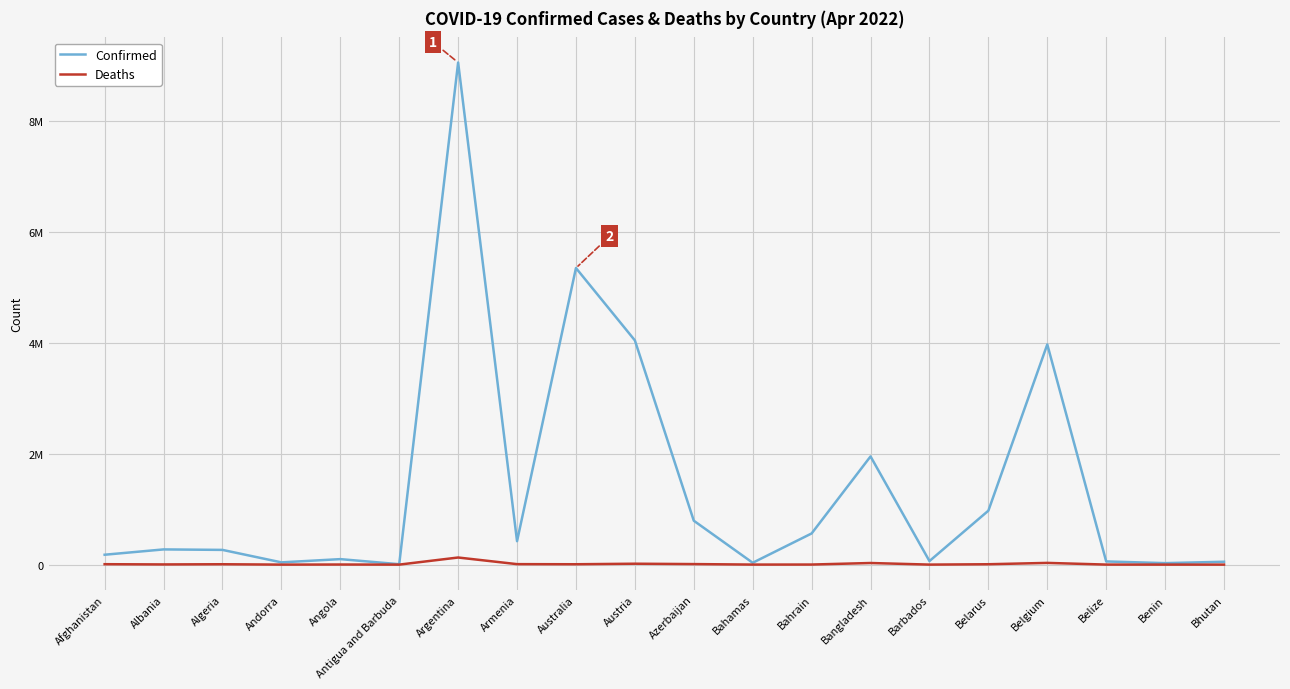

Is this an area chart (filled region under the line)?

No